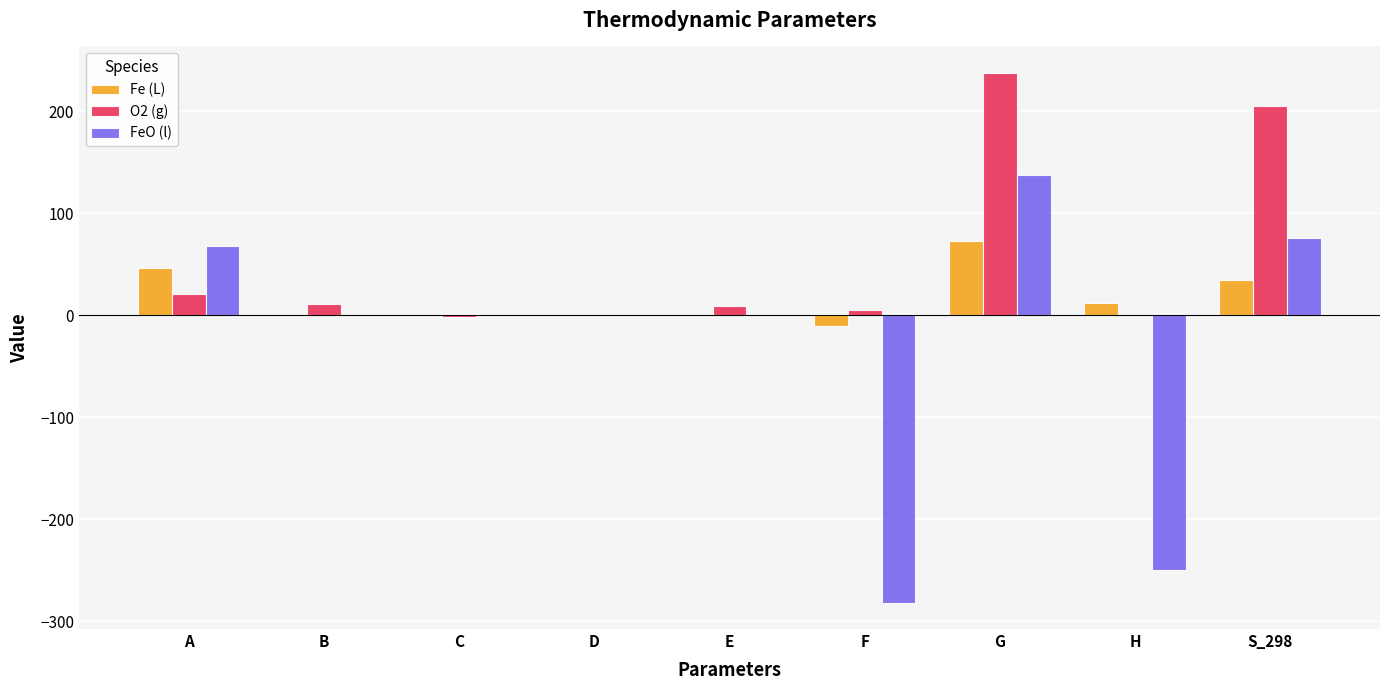

Does the chart contain stacked bars?

No